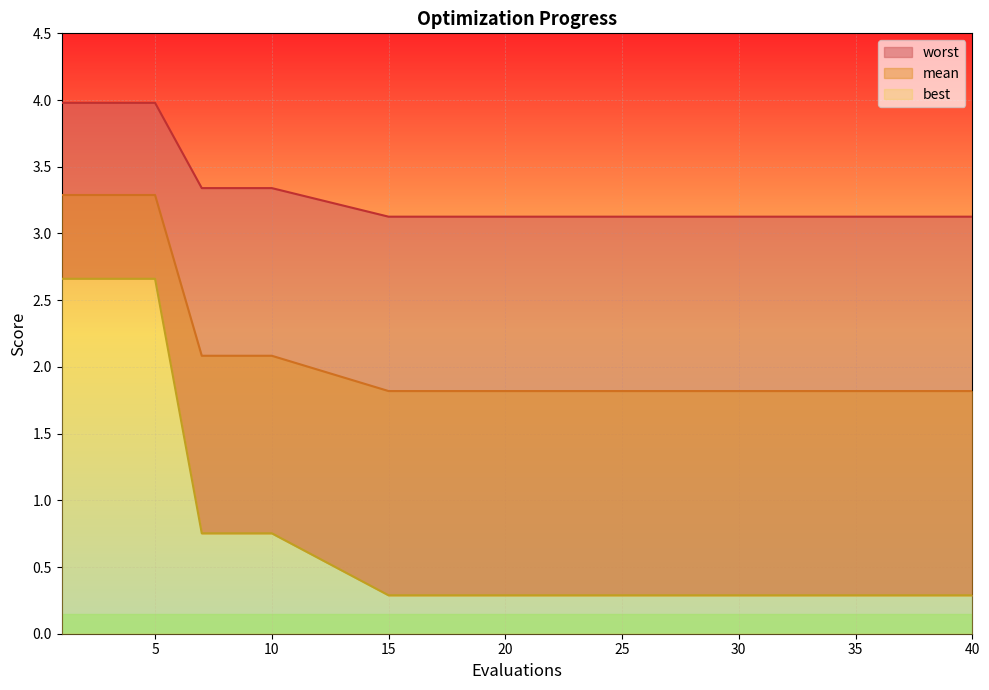

Between 3 and 39, which series saw the biggest shift?

best